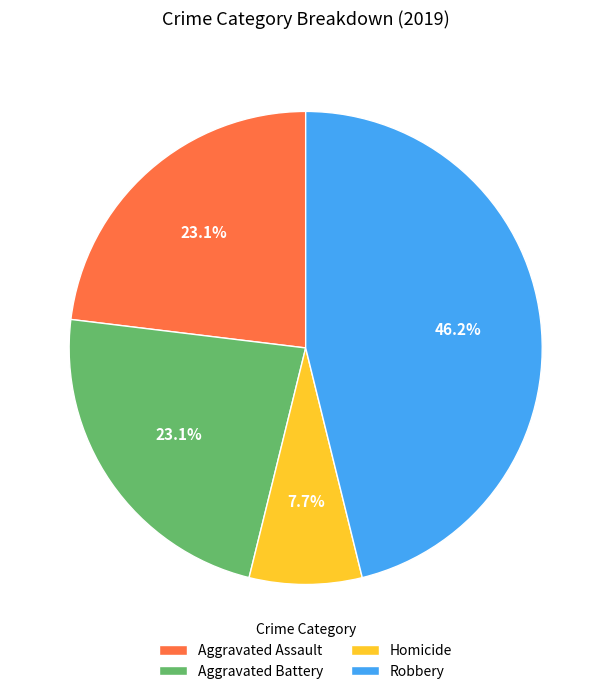

What is the largest slice in the pie chart?

Robbery